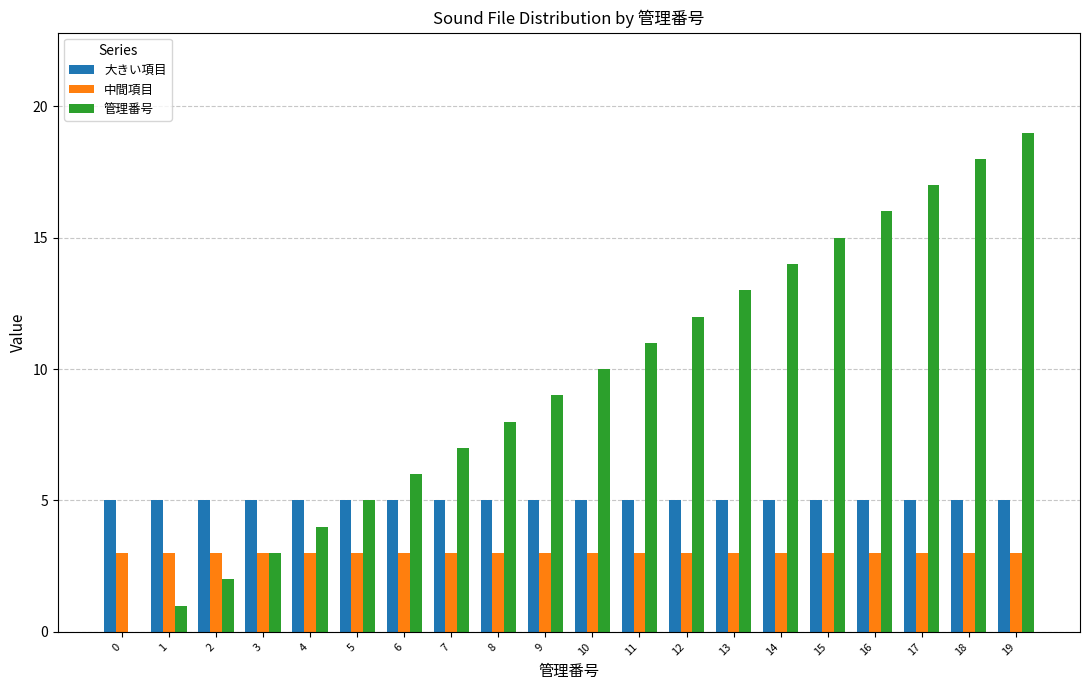

True or false: 大きい項目 has a value of 3 at 9.

False